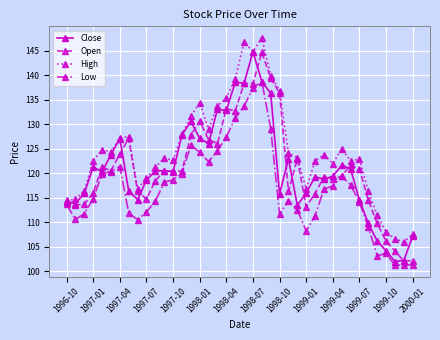

True or false: High has more than 1 interior local peaks.

True